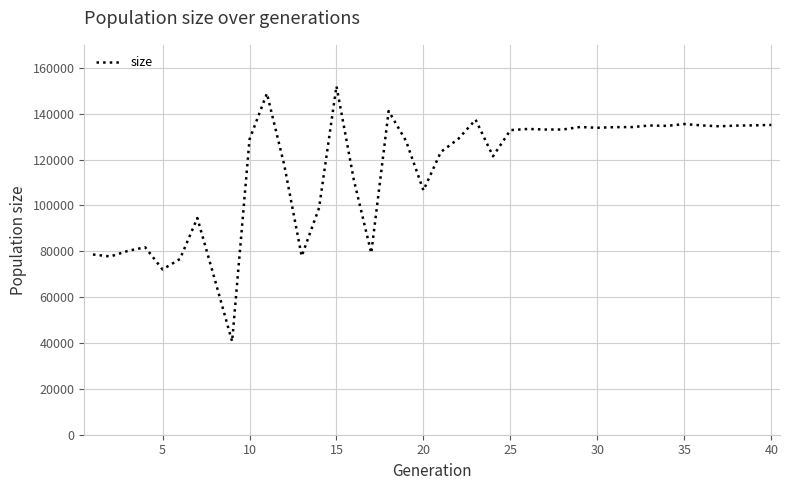

What is the minimum value shown in the chart?

40654